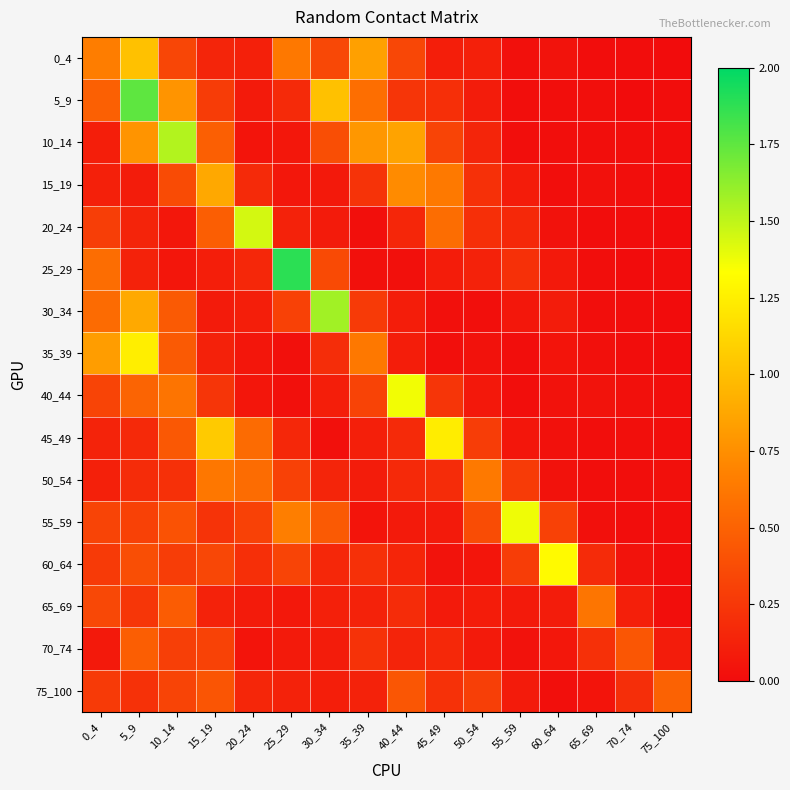

Which has a higher value, 45_49 or 40_44?

40_44